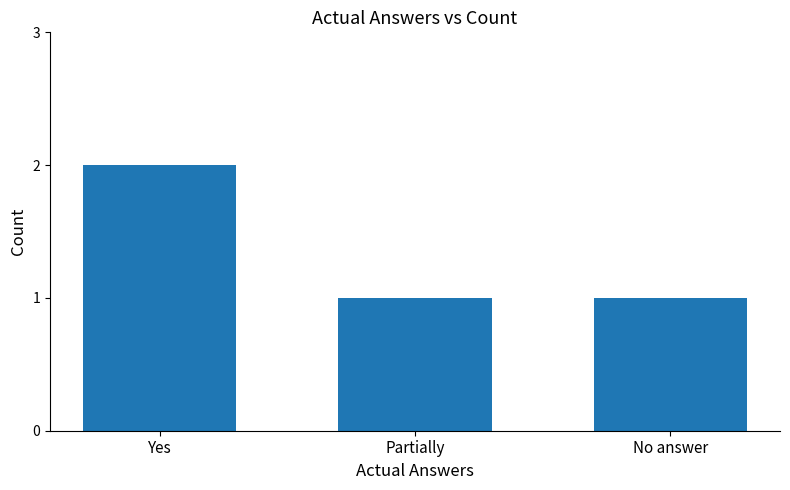

What is the label of the 3rd bar from the left?

No answer